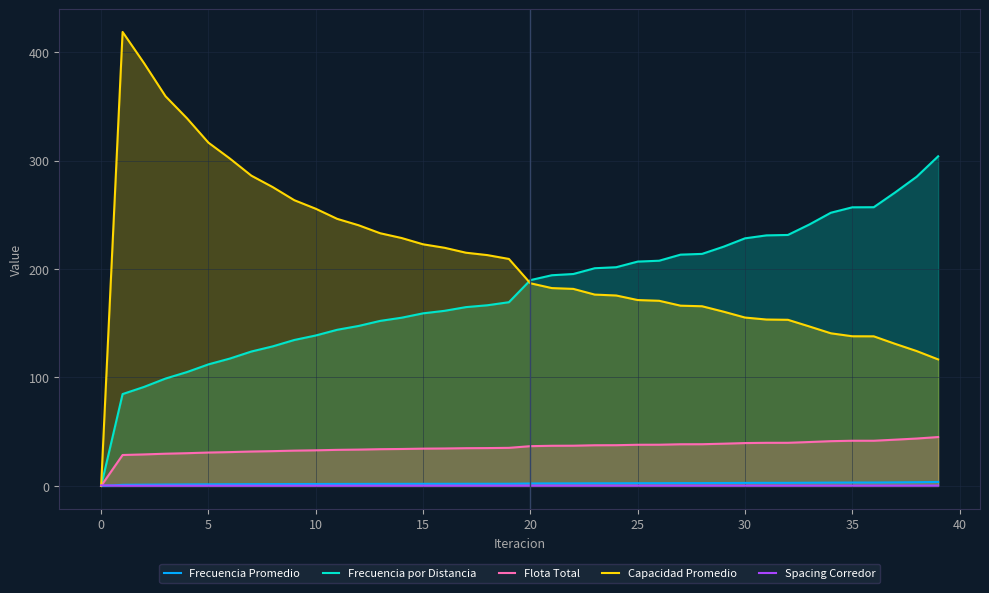

Does the chart have visible grid lines?

Yes